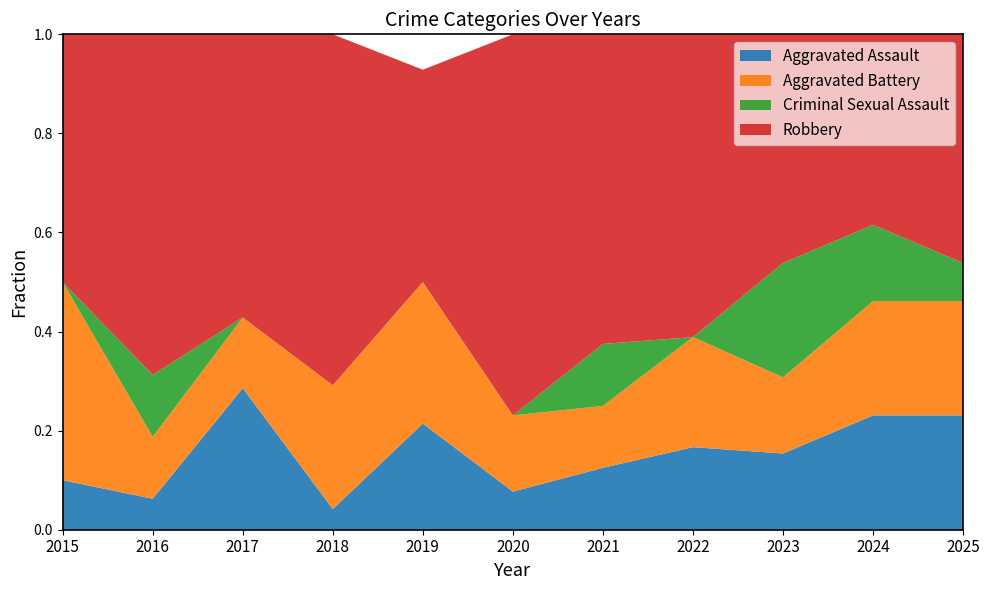

Reading left to right, extract all data points from this chart.

Aggravated Assault: 2015=1	2016=1	2017=2	2018=1	2019=3	2020=1	2021=1	2022=3	2023=2	2024=3	2025=3
Aggravated Battery: 2015=4	2016=2	2017=1	2018=6	2019=4	2020=2	2021=1	2022=4	2023=2	2024=3	2025=3
Criminal Sexual Assault: 2015=0	2016=2	2017=0	2018=0	2019=0	2020=0	2021=1	2022=0	2023=3	2024=2	2025=1
Robbery: 2015=5	2016=11	2017=4	2018=17	2019=6	2020=10	2021=5	2022=11	2023=6	2024=5	2025=6